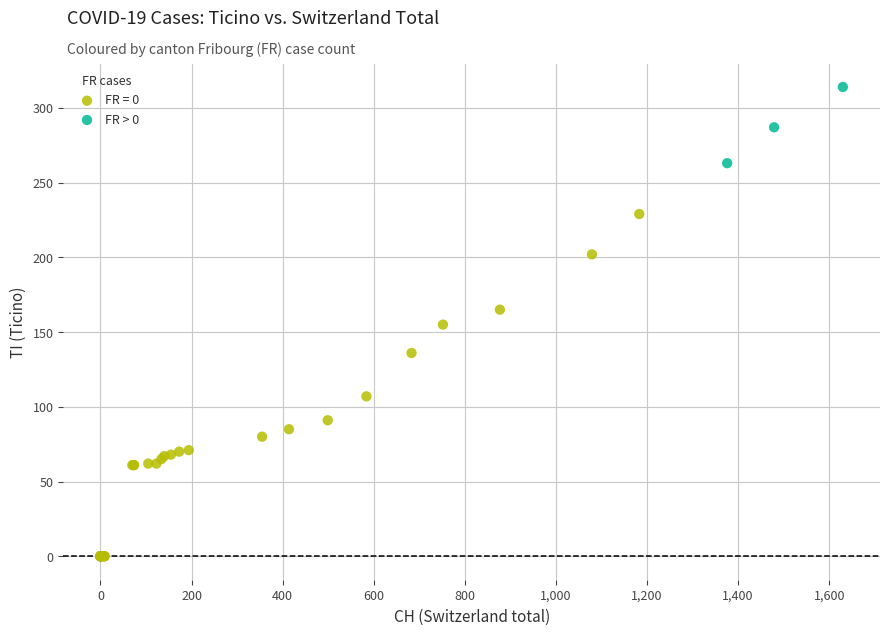

Which series reaches the maximum Y coordinate?

FR > 0